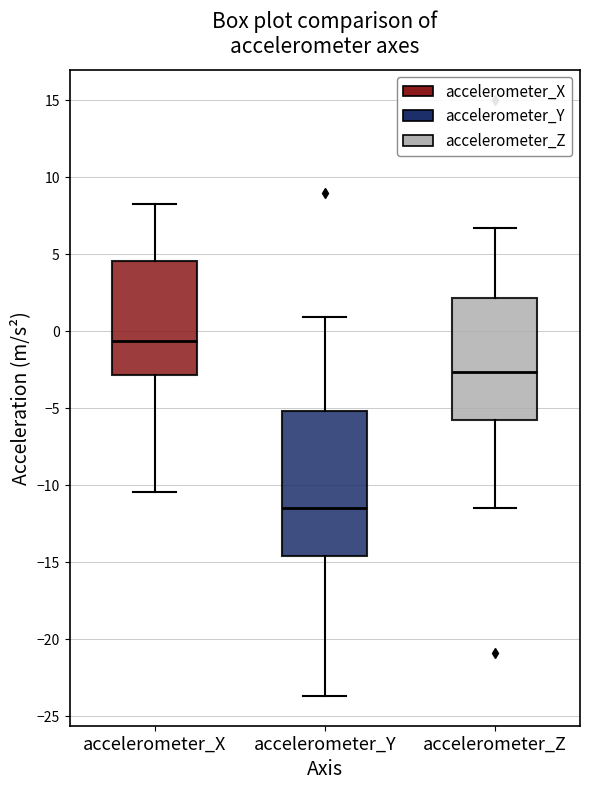

Reading left to right, read every box against the y-axis: the position of its median line, the range the box covers, and the ends of its whiskers. The values are not printed on the chart, so give them approximately, as read against the axis.

accelerometer_X: median -0.5, box -3.0 to 4.5, whiskers -10.5 to 8.5
accelerometer_Y: median -11.5, box -14.5 to -5.0, whiskers -23.5 to 1.0
accelerometer_Z: median -2.5, box -5.5 to 2.0, whiskers -11.5 to 6.5